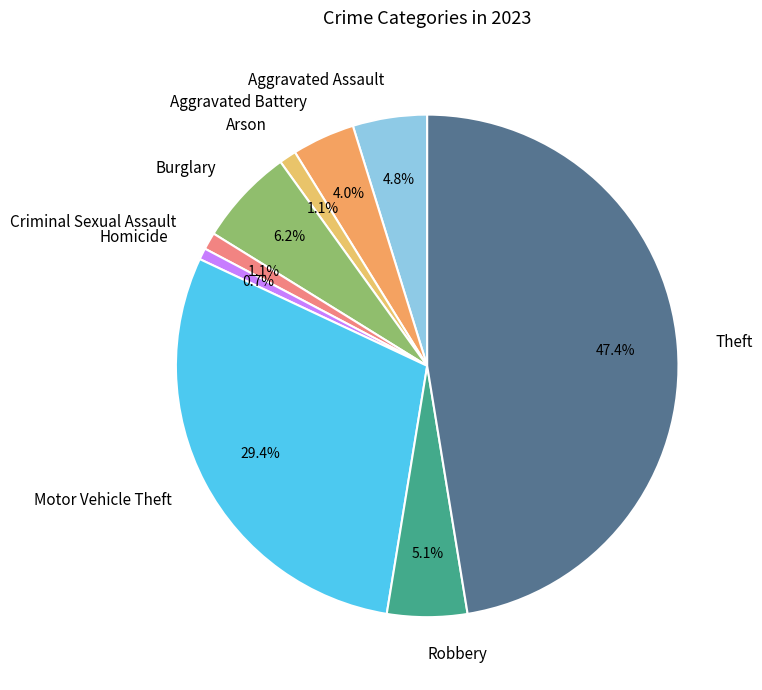

To the nearest percent, what is the difference between the Aggravated Assault and Aggravated Battery slice percentages?

1%